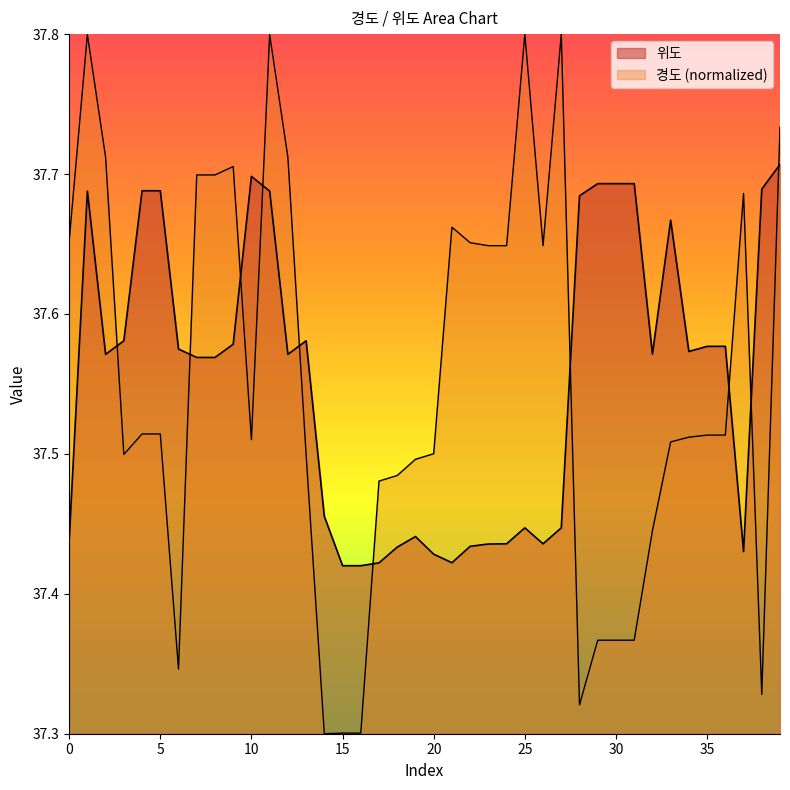

The 위도 series shows 56.0 at 34. True or false?

False